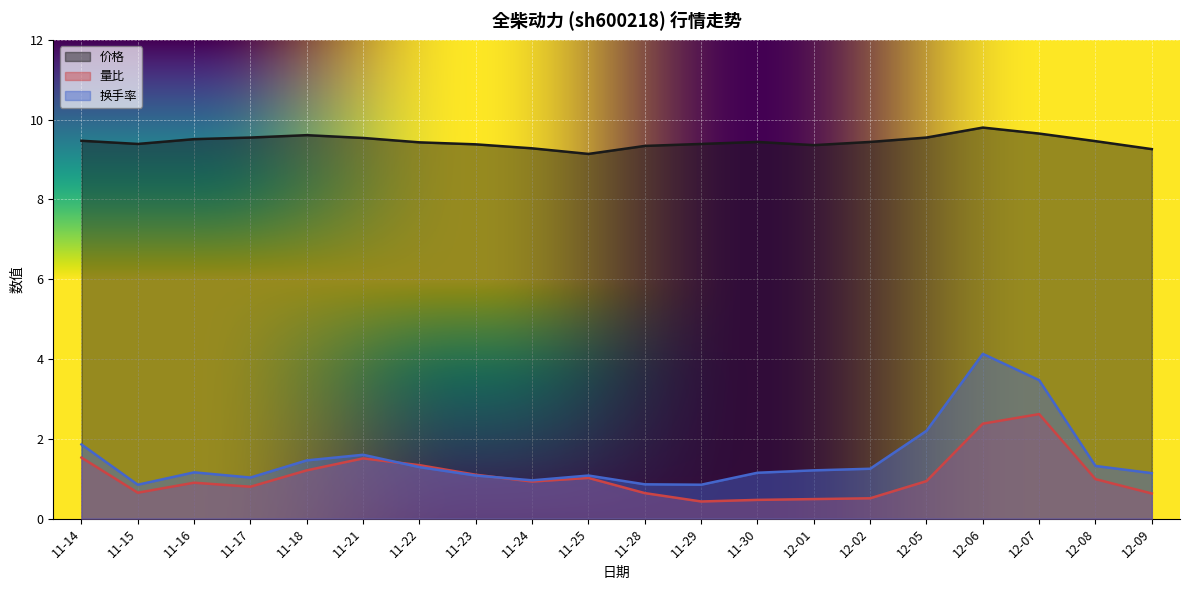

How many interior local valleys does the 量比 series have?

4